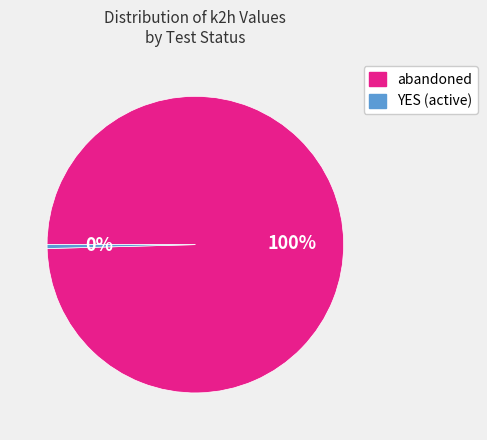

To the nearest percent, what is the average slice percentage?

50%